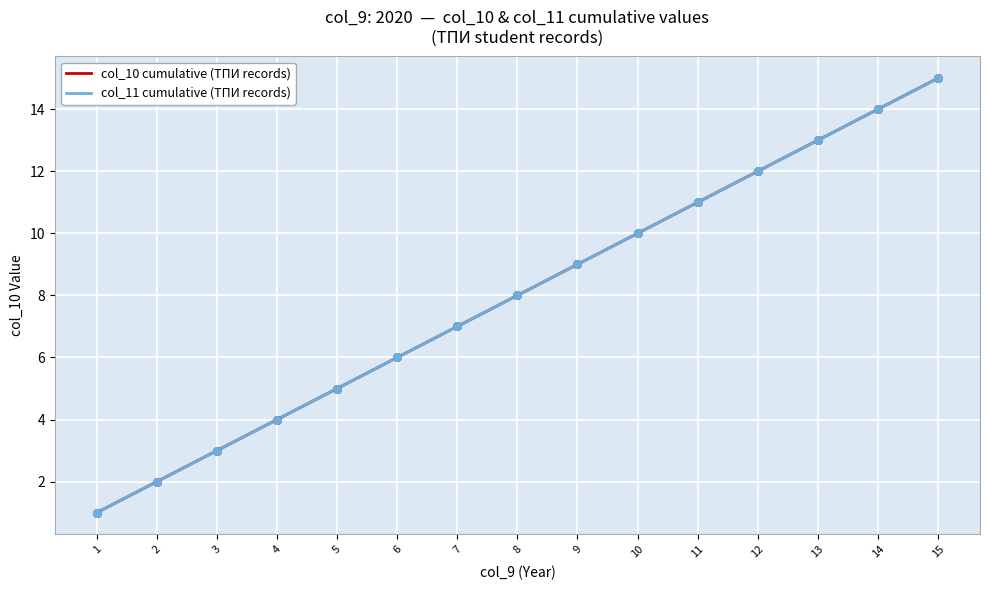

Does the chart have visible grid lines?

Yes